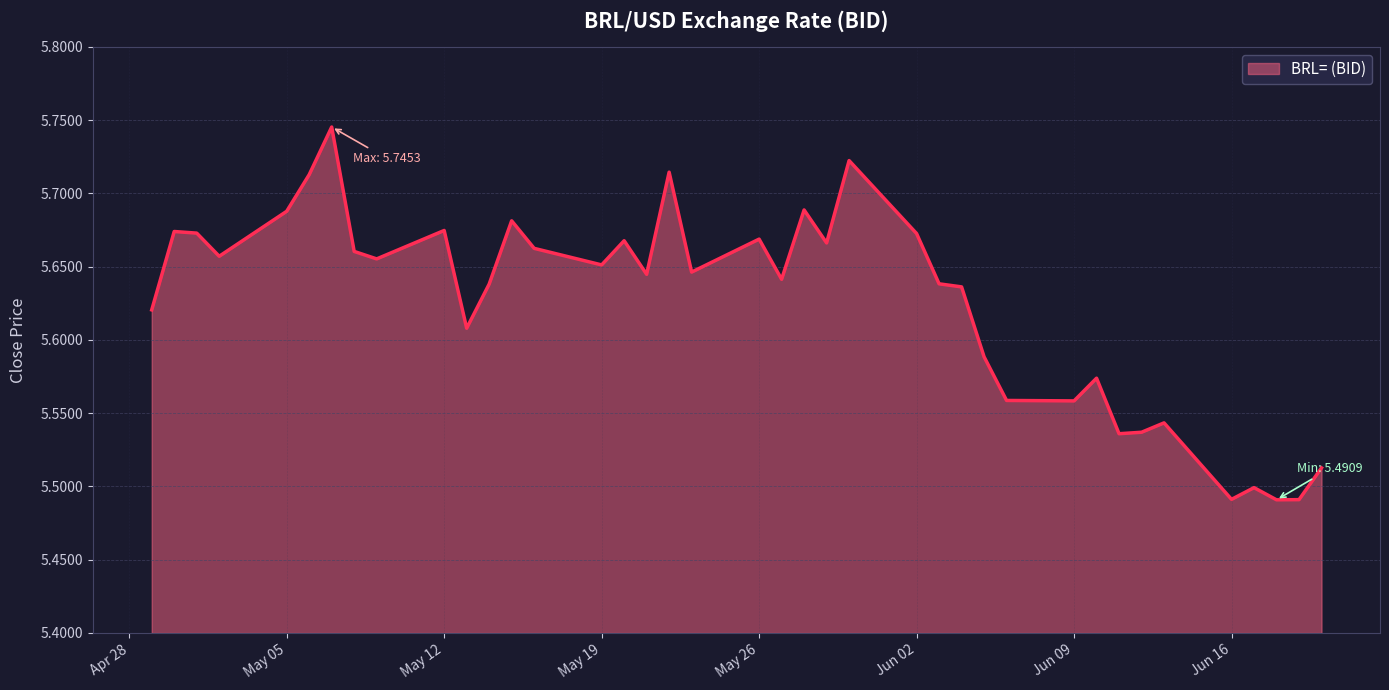

What is the difference between the maximum and minimum values?

0.3